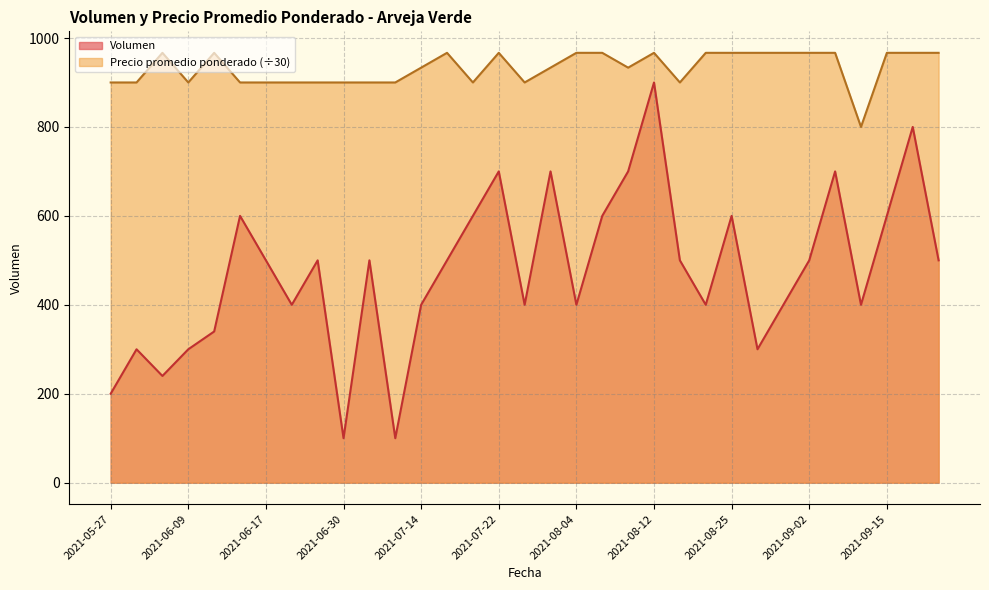

What is the sum of all Volumen values?

15680.0